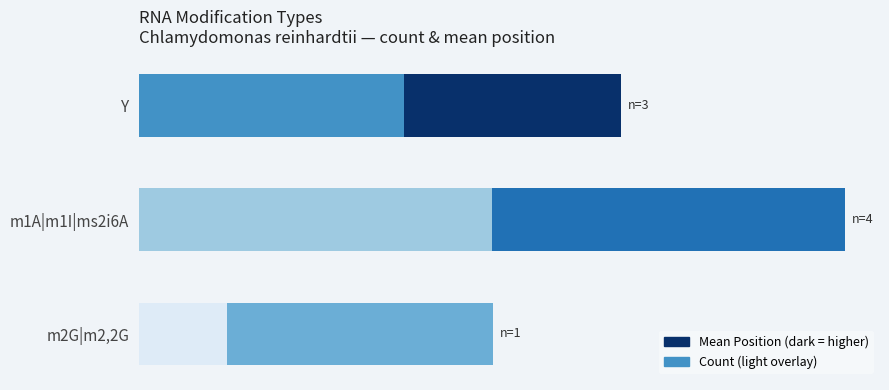

True or false: Count (scaled) has a value of 37.5 at Y.

True